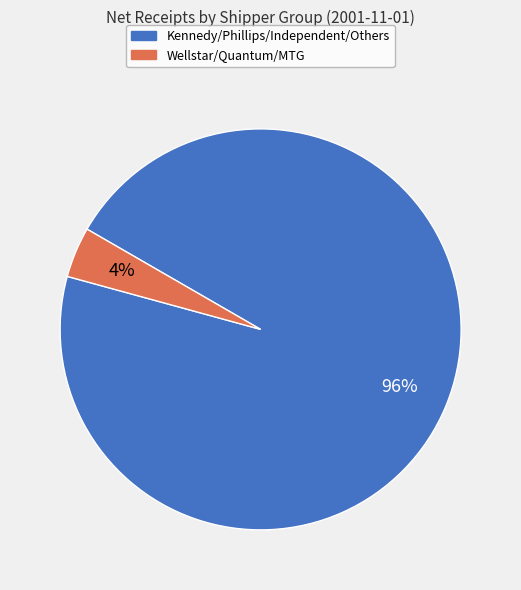

True or false: Wellstar/Quantum/MTG accounts for 4% of the total.

True